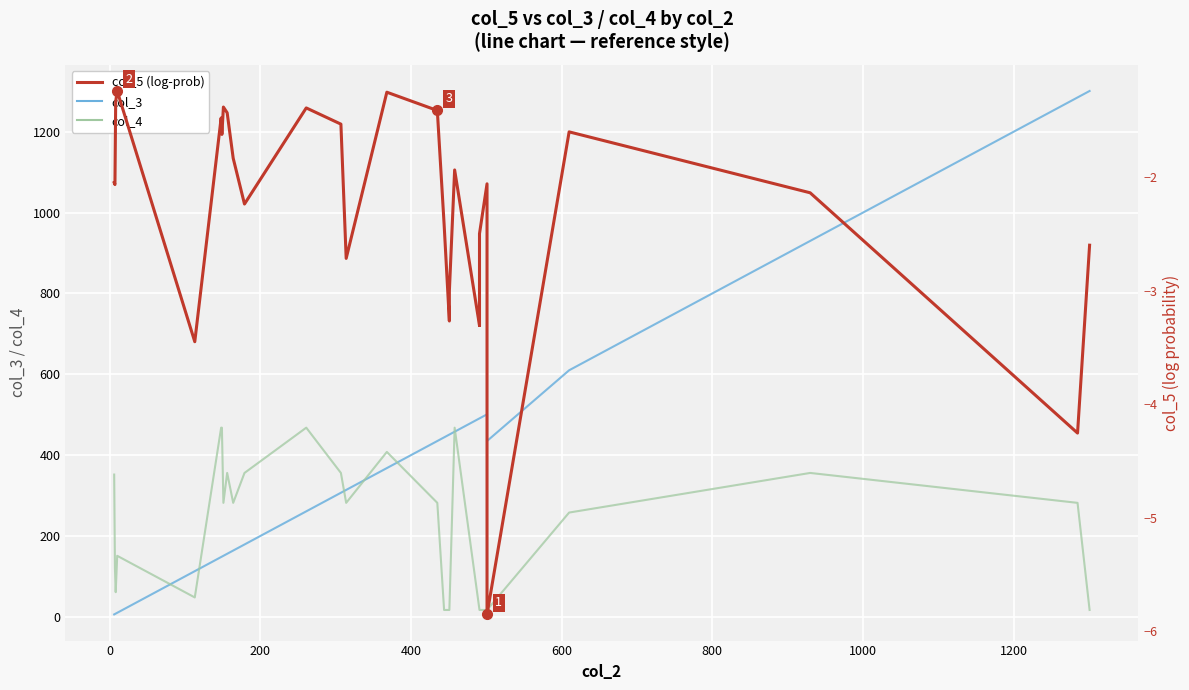

Reading left to right, transcribe all the data shown in this chart.

col_3: 6.0	7.0	8.0	10.0	113.0	148.0	149.0	151.0	156.0	164.0	179.0	261.0	307.0	314.0	368.0	435.0	444.0	451.0	451.0	458.0	491.0	491.0	491.0	491.0	501.0	435.0	610.0	930.0	1285.0	1301.0
col_4: 352.0	121.0	61.0	151.0	48.0	468.0	468.0	282.0	356.0	282.0	356.0	468.0	356.0	282.0	408.0	282.0	17.0	17.0	17.0	468.0	17.0	17.0	17.0	17.0	17.0	17.0	258.0	356.0	282.0	17.0
col_5: -2.0	-2.1	-1.3	-1.2	-3.4	-1.5	-1.6	-1.4	-1.4	-1.8	-2.2	-1.4	-1.5	-2.7	-1.2	-1.4	-2.4	-3.3	-3.0	-1.9	-3.3	-3.3	-3.3	-2.5	-2.1	-5.9	-1.6	-2.1	-4.3	-2.6